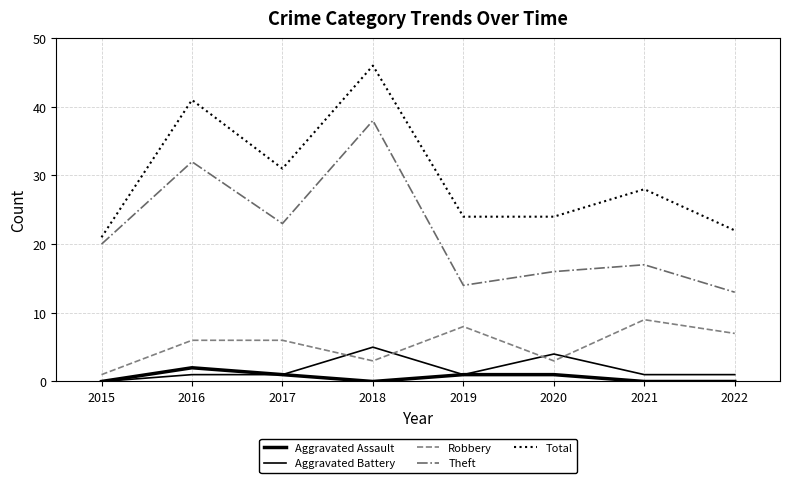

True or false: Theft has a value of 7 at 2020.

False